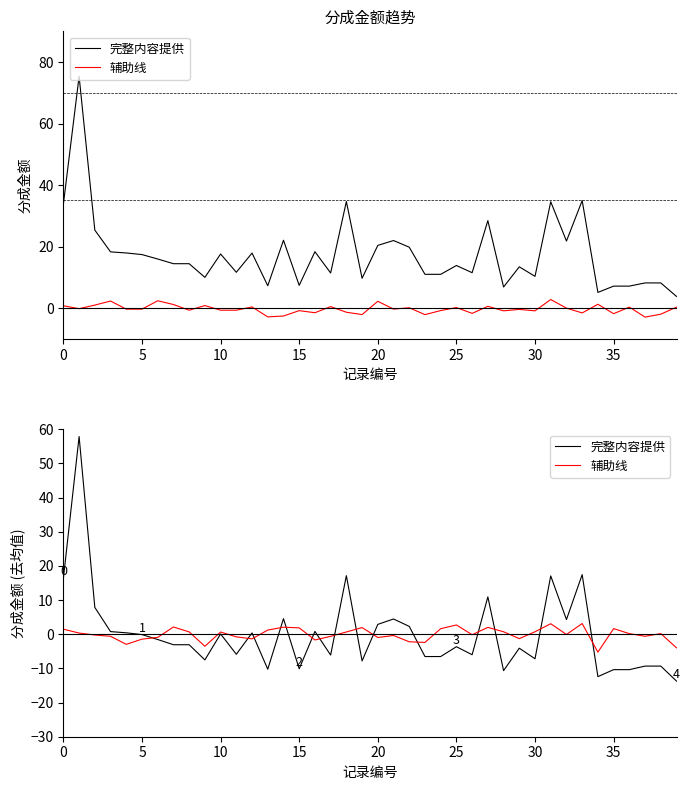

Which has a higher value, 36 or 35?

35